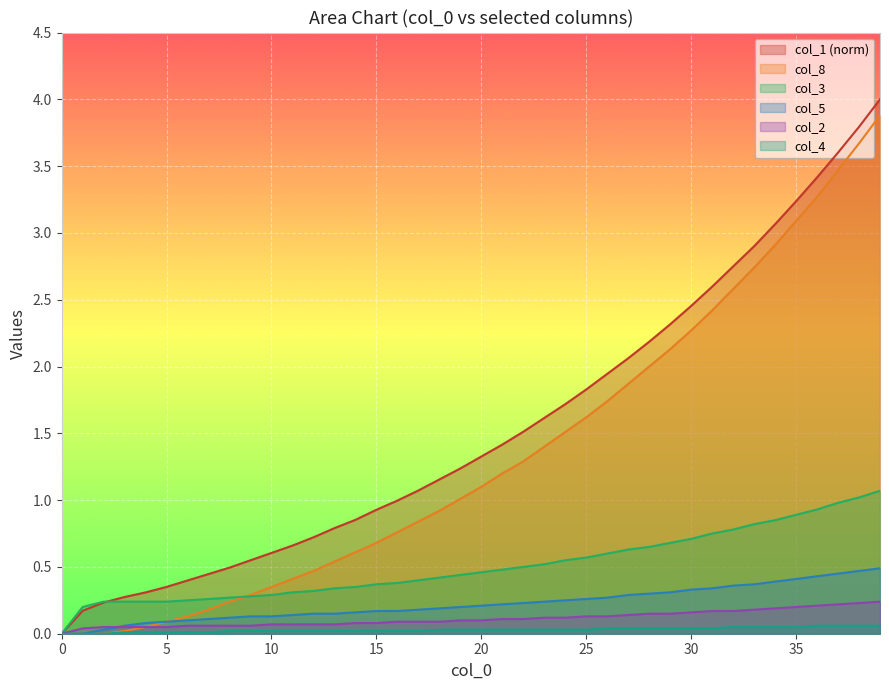

Is it true that col_2 equals 0.1 at 26?

True